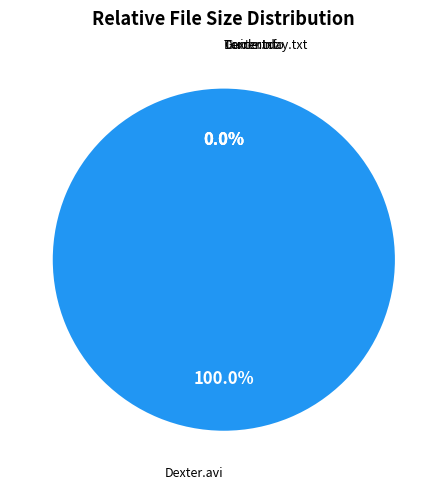

What is the ratio of the value at Dexter.S07E11.HDTV.XviD-AFG.avi to the value at www.Torrentday.com.txt?

849381.5